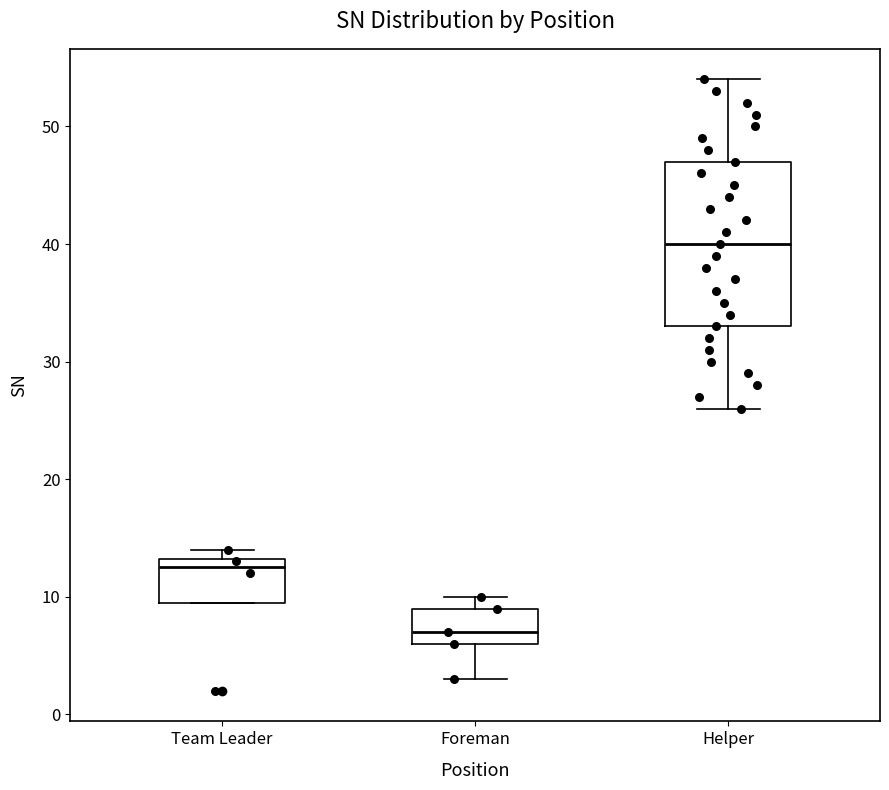

Reading left to right, read every box against the y-axis: the position of its median line, the range the box covers, and the ends of its whiskers. The values are not printed on the chart, so give them approximately, as read against the axis.

Team Leader: median 13 (just below the box's upper edge), box 10 to 13, whiskers 10 to 14
Foreman: median 7, box 6 to 9, whiskers 3 to 10
Helper: median 40, box 33 to 47, whiskers 26 to 54